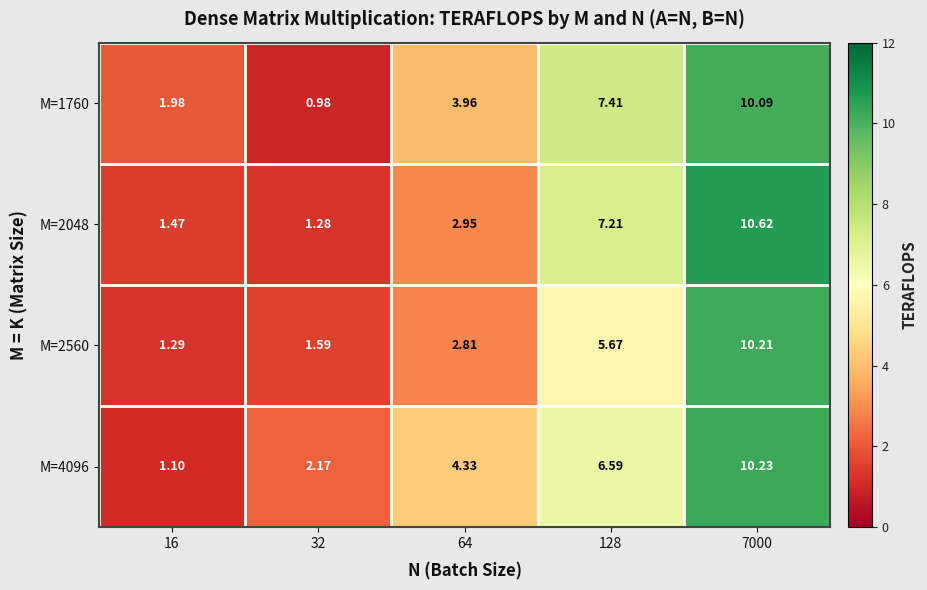

At which category is the sum across all series the highest?

7000